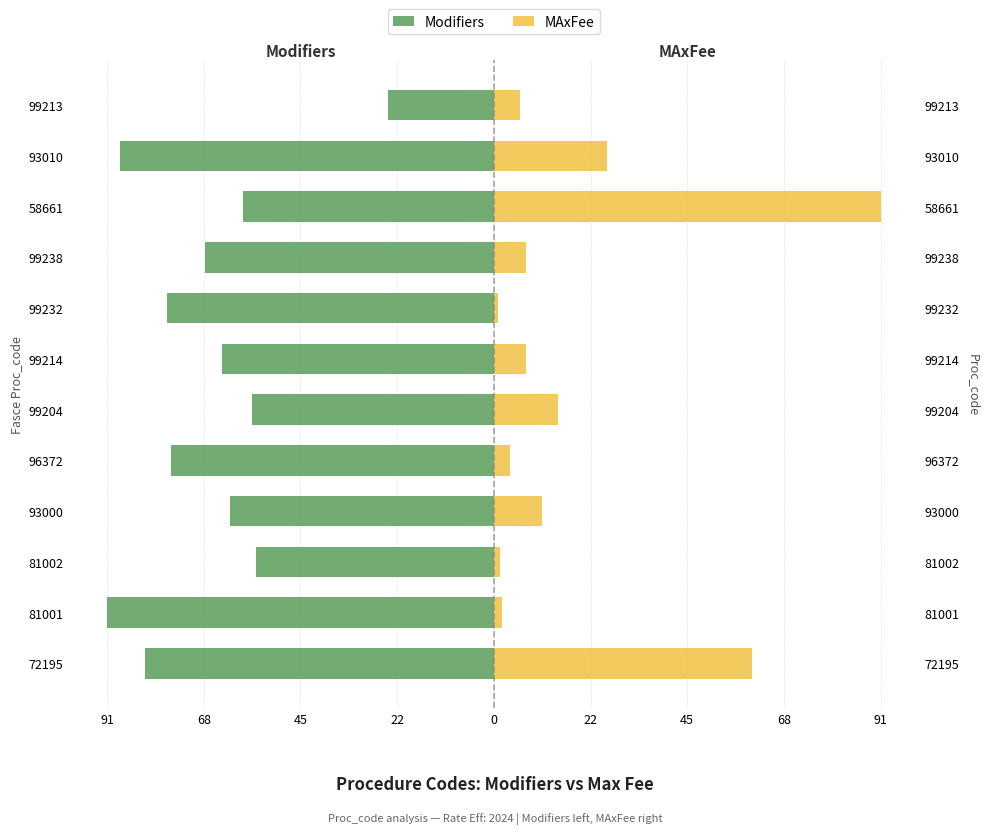

Which series has the widest spread of values?

MAxFee